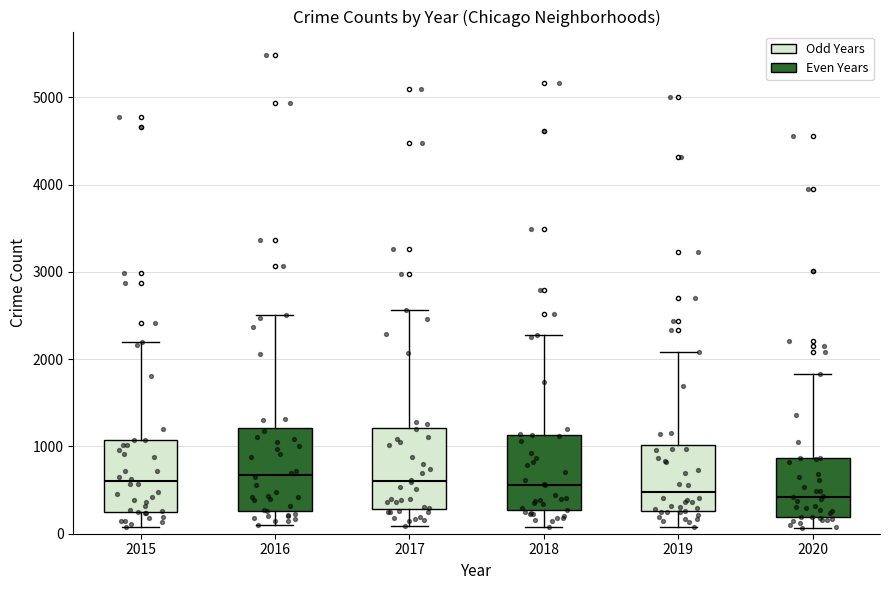

Where does the lower whisker of the box at x = 2020 end on the y-axis? The values are not printed on the chart, so give them approximately, as read against the axis.

100